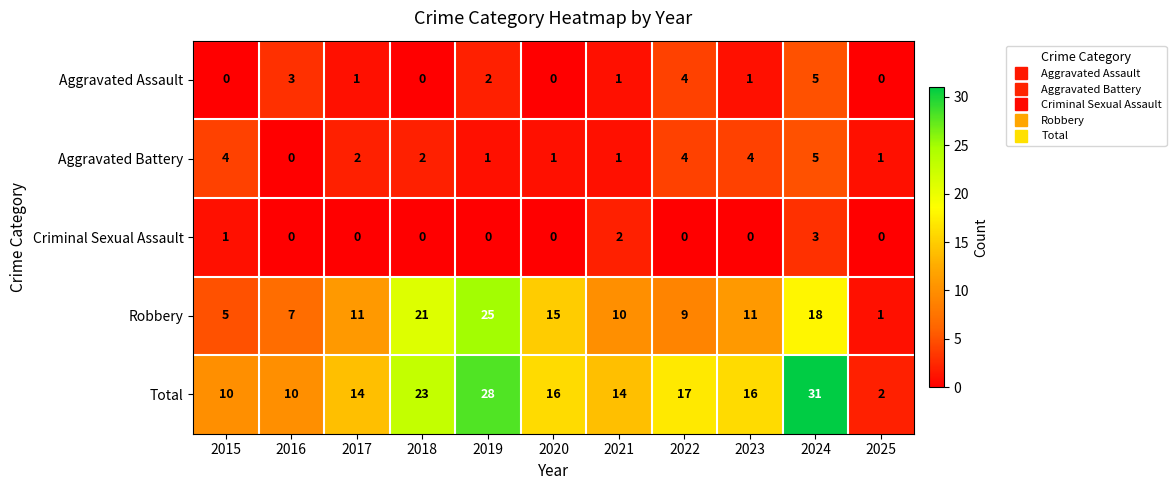

Which series has the largest range (max minus min)?

Total